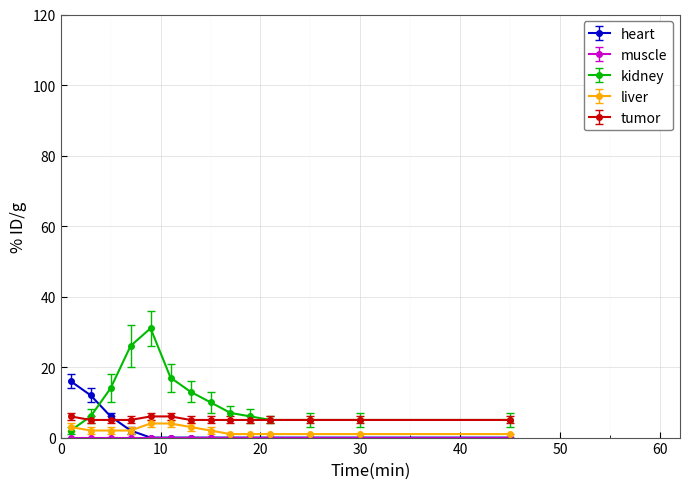

Which series has the largest total across all categories?

kidney